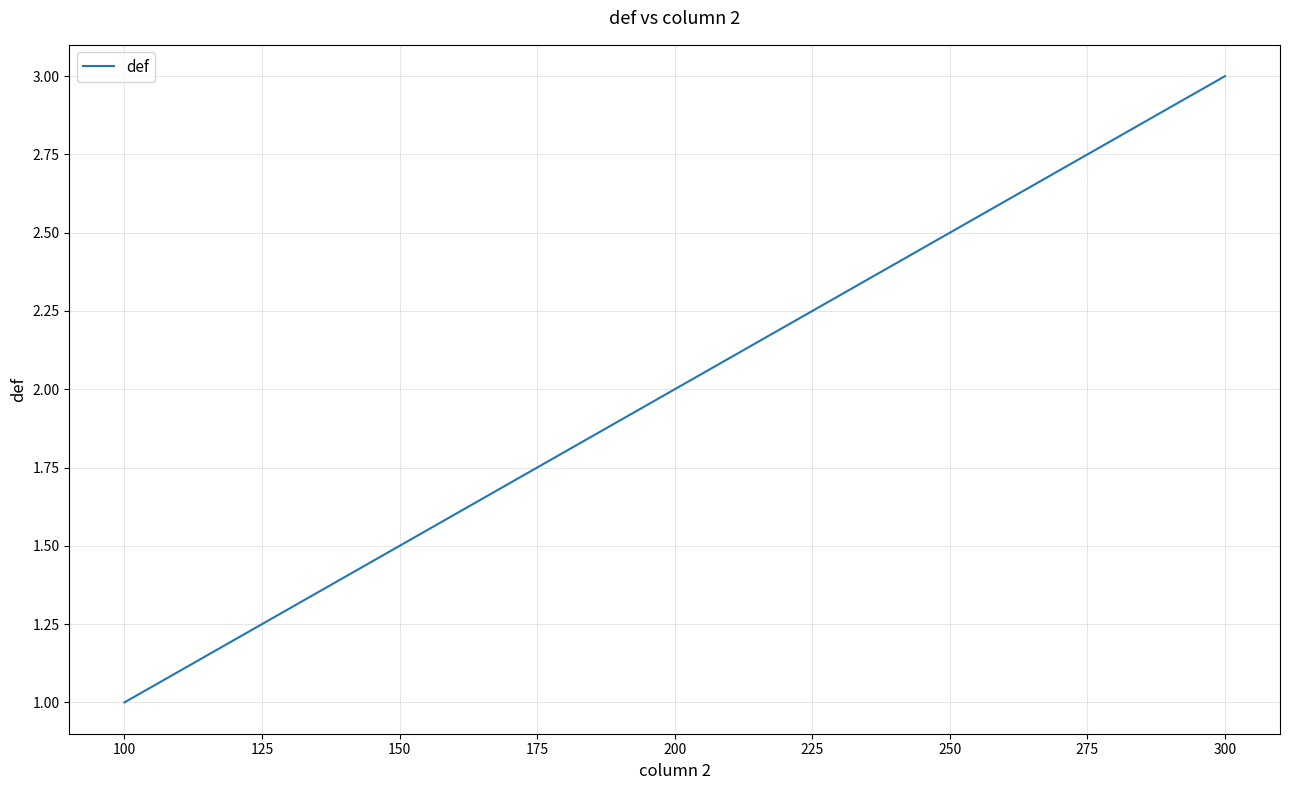

Rank the categories by value from lowest to highest.

100, 200, 300